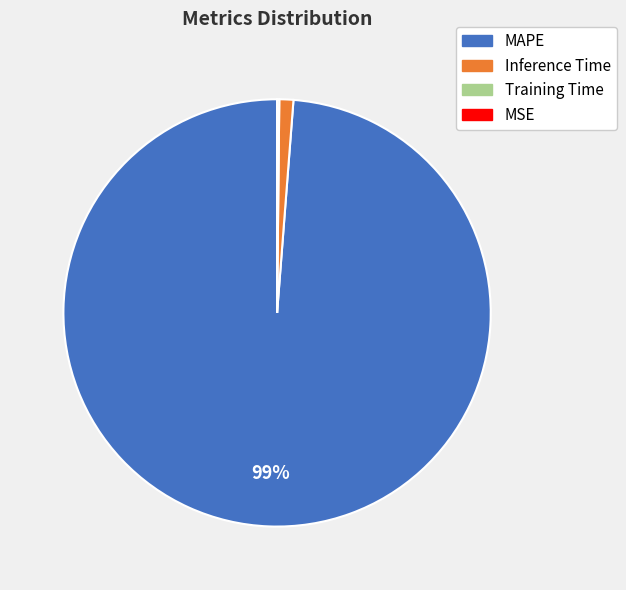

Which slice represents more than half of the pie?

MAPE